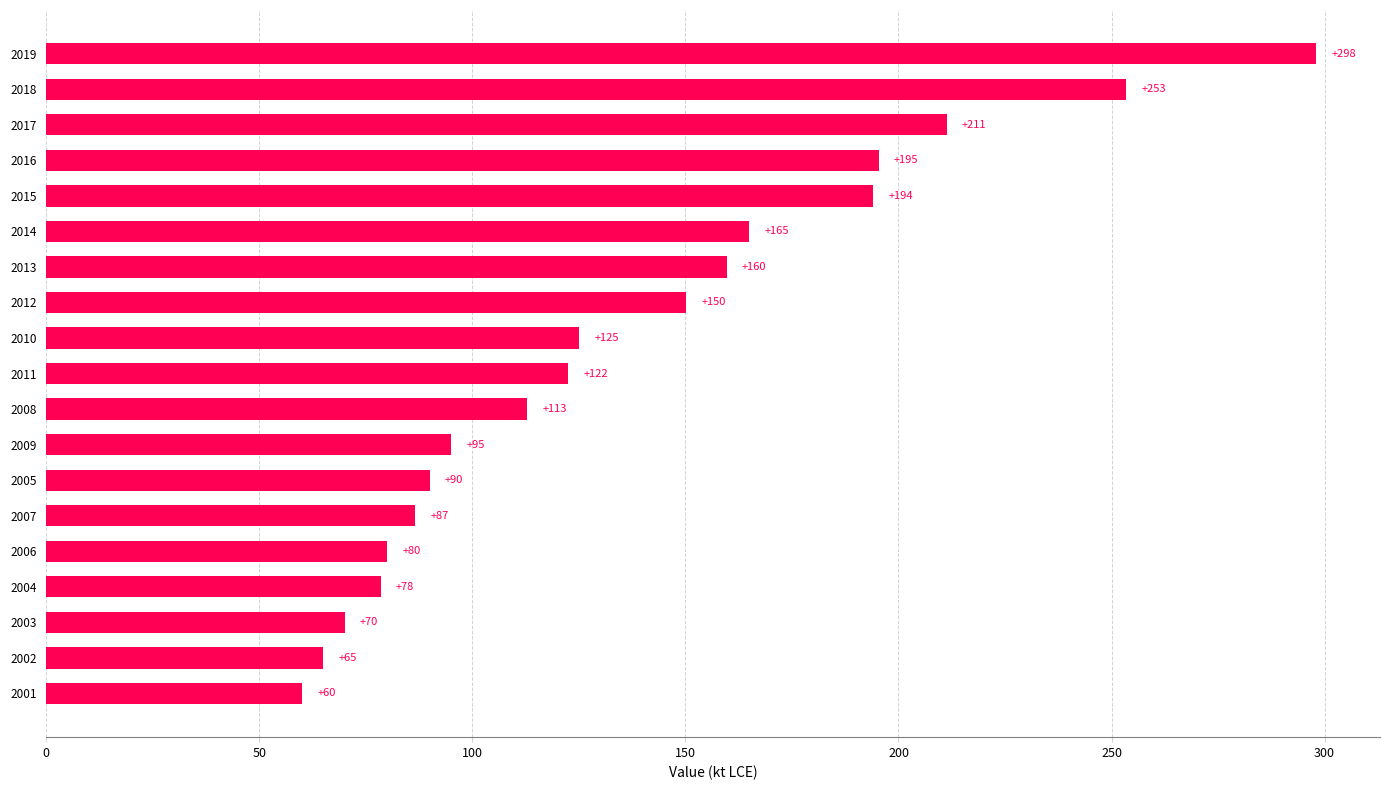

At which label is the value closest to 179?

2014